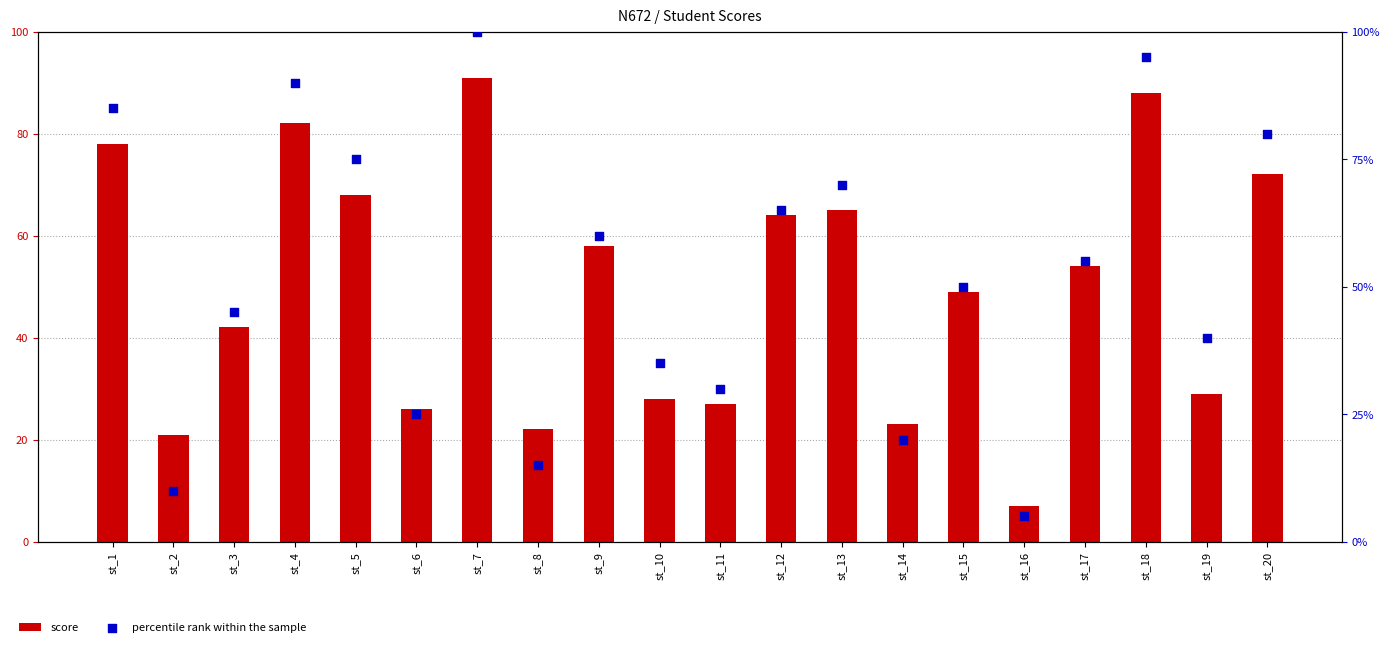

What are all the series names shown in the legend?

score, percentile rank within the sample